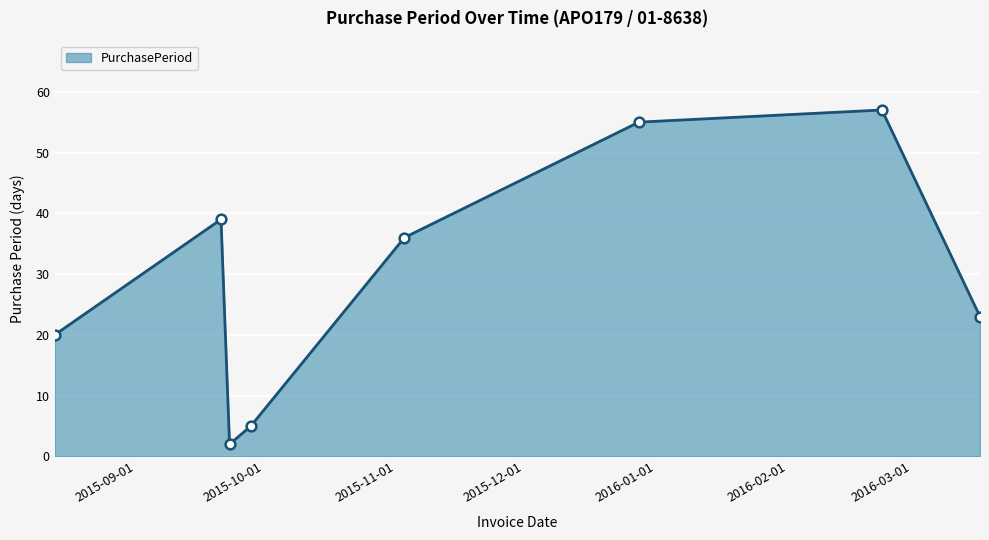

What is the value of the 3rd point from the left?

2